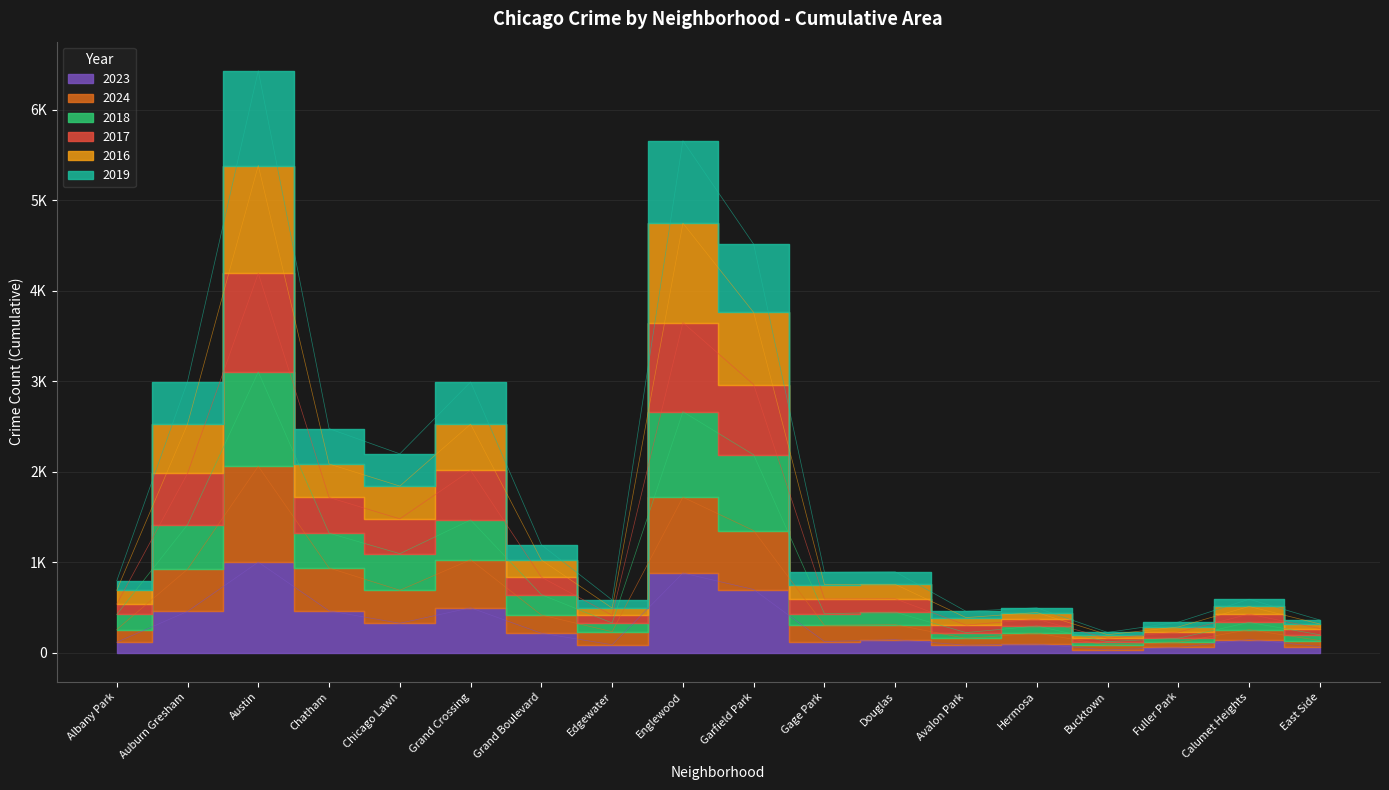

Which category has the highest value across all series?

Austin